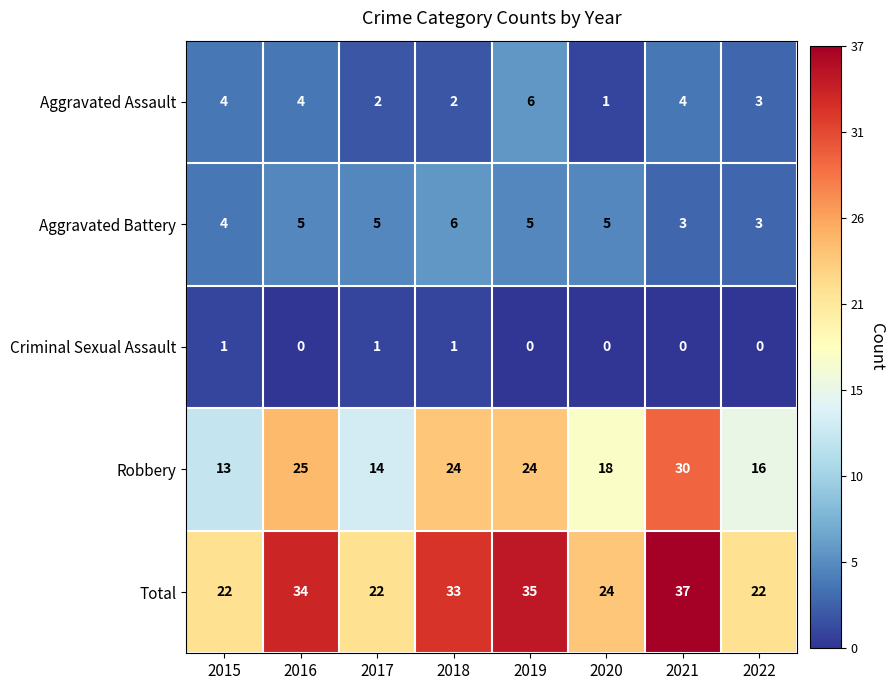

Which series changed the most between 2018 and 2021?

Robbery